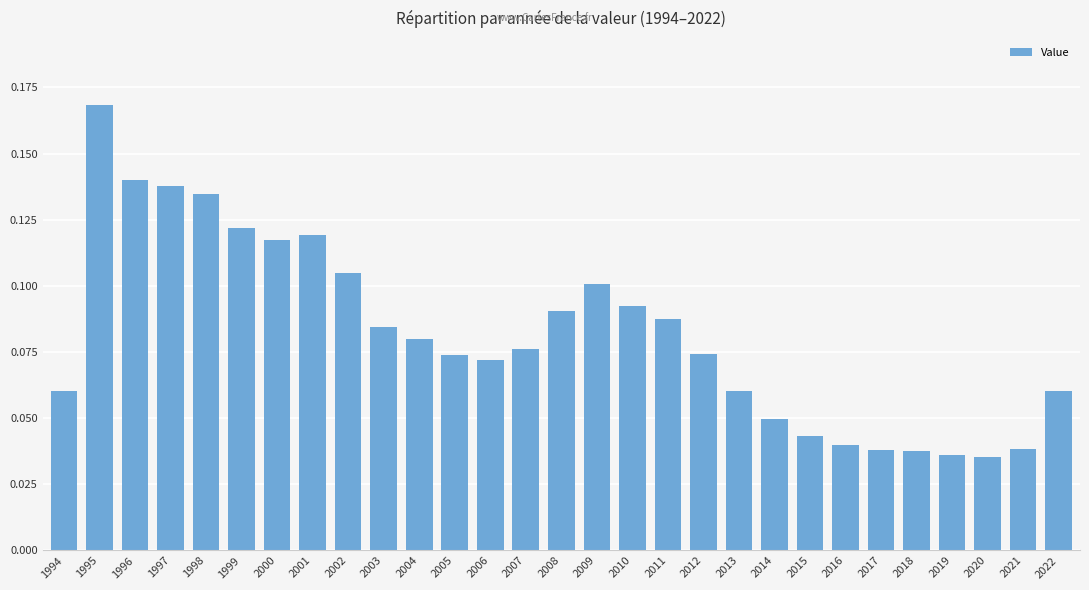

Count the values in the range 0 to 1.

29